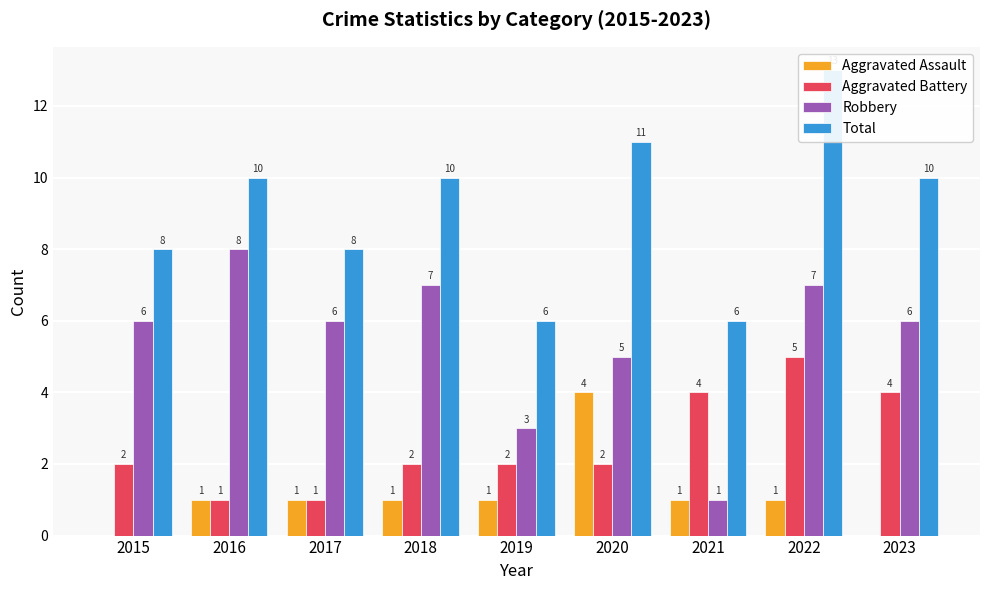

List the series in order of their overall mean, highest first.

Total, Robbery, Aggravated Battery, Aggravated Assault